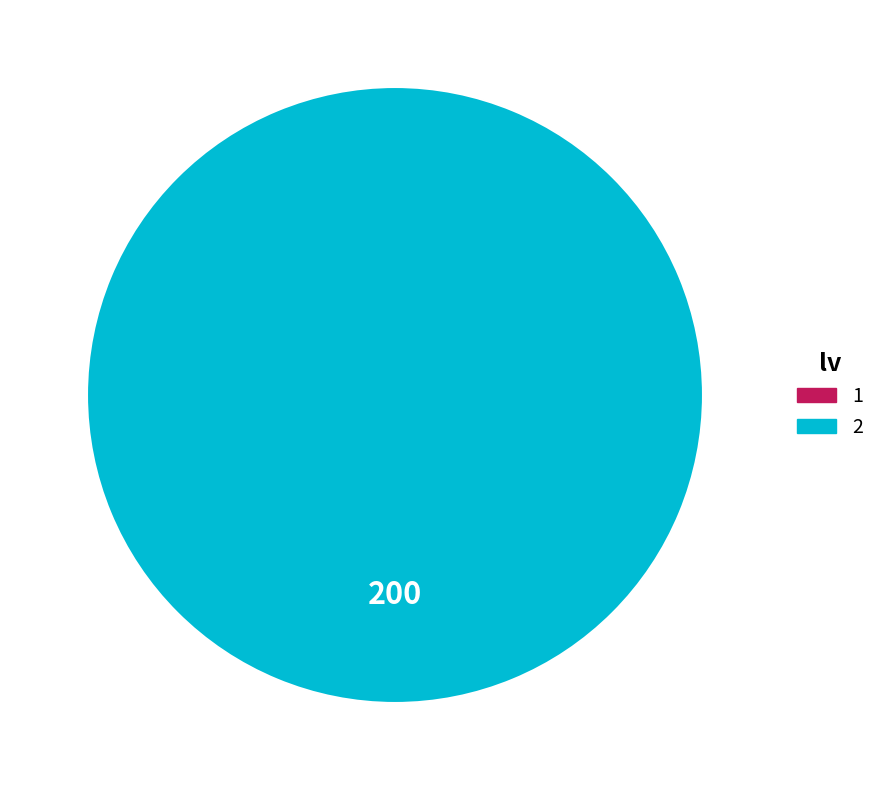

Count the number of slices in the pie.

1